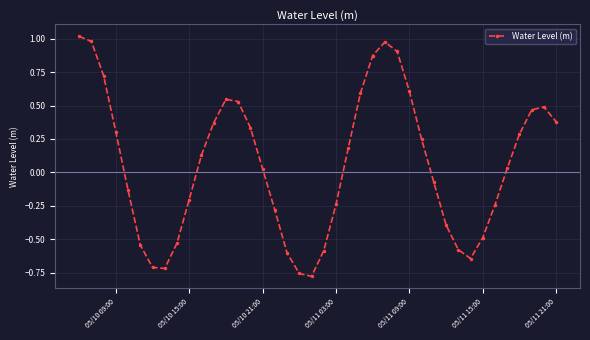

True or false: there are more than 0 points higher than both neighbors.

True